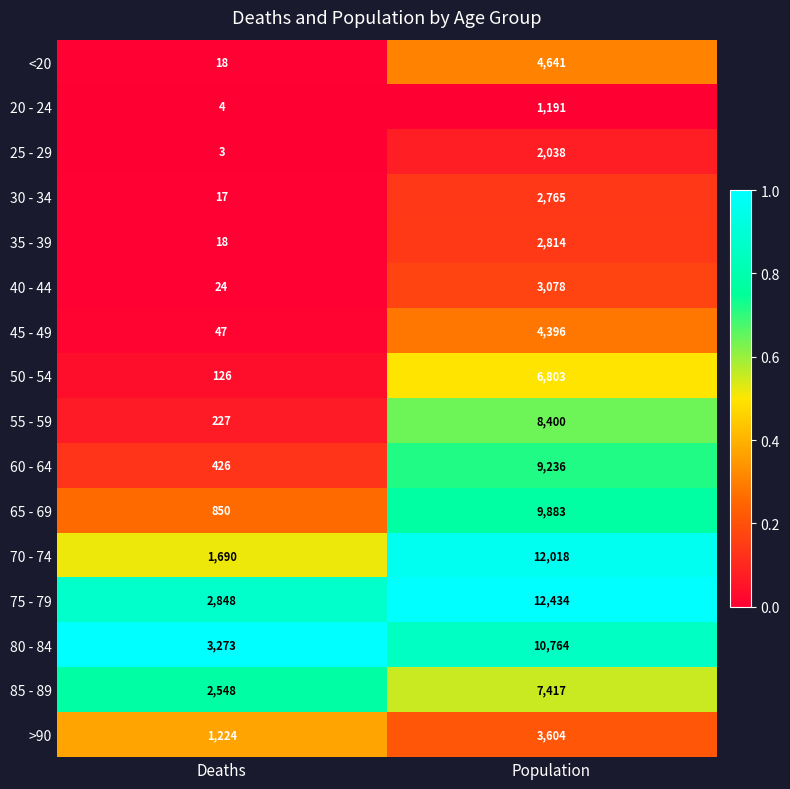

What is the spread (max minus min) of values at Population?

11243